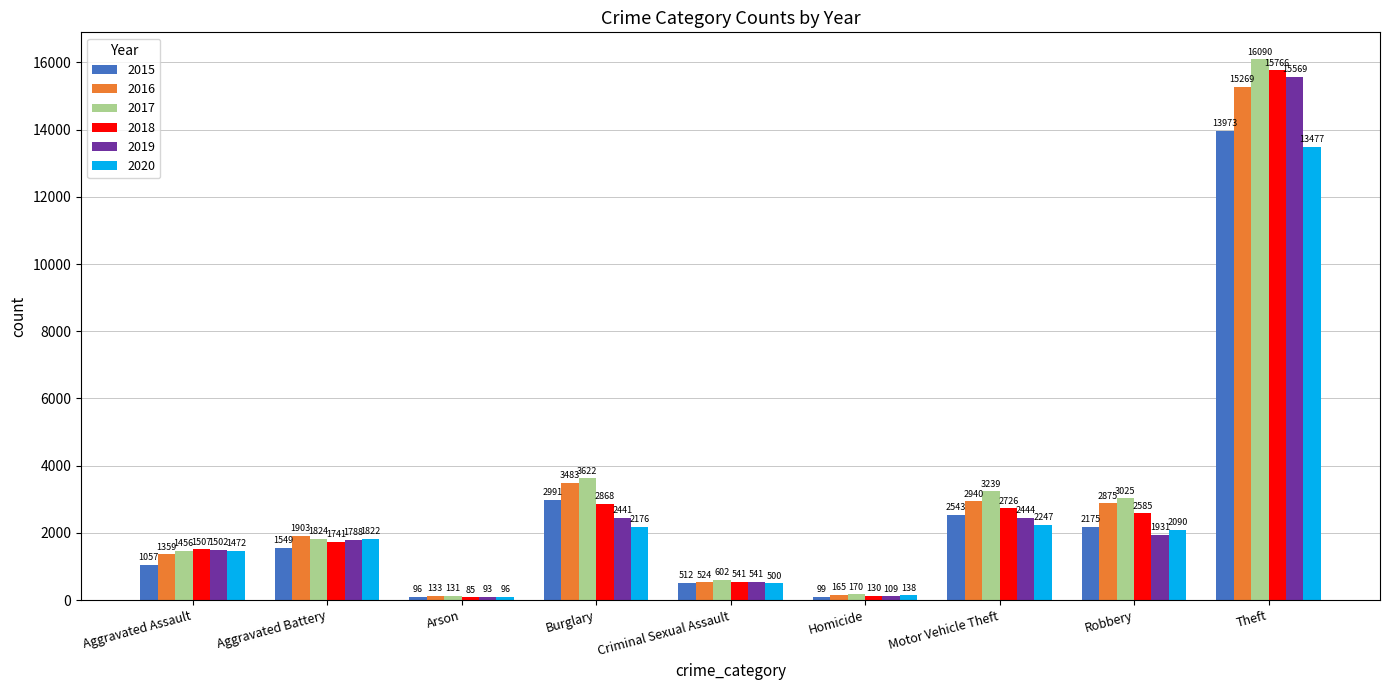

Count the number of data series in this chart.

6